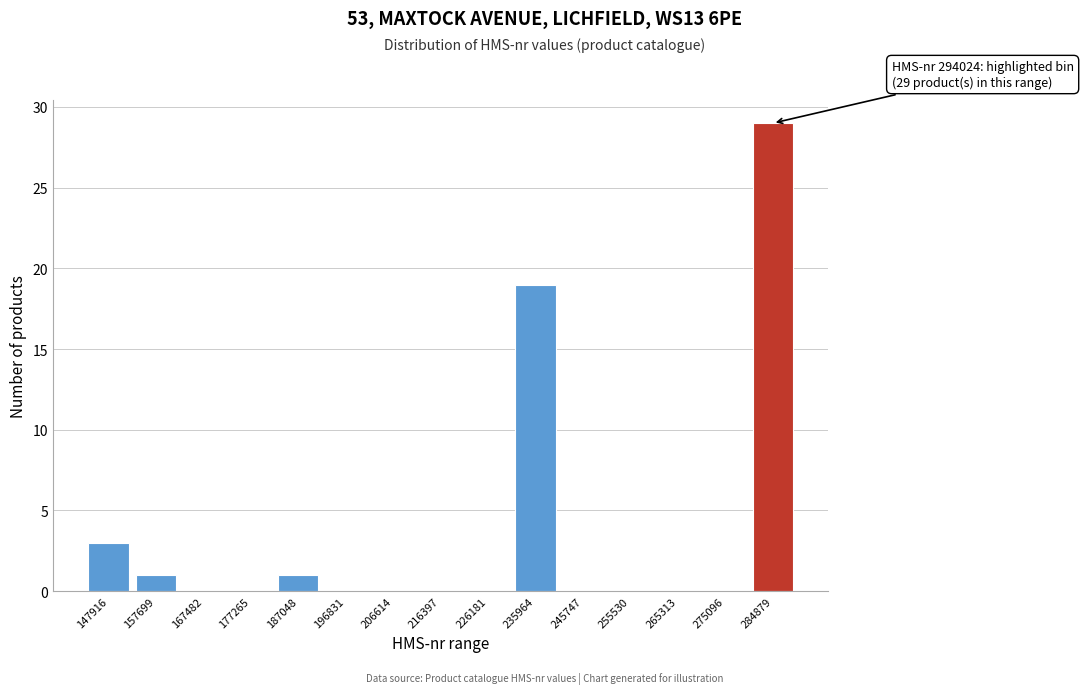

Reading right to left, extract all data points from this chart.

284879=29	275096=0	265313=0	255530=0	245747=0	235964=19	226181=0	216397=0	206614=0	196831=0	187048=1	177265=0	167482=0	157699=1	147916=3